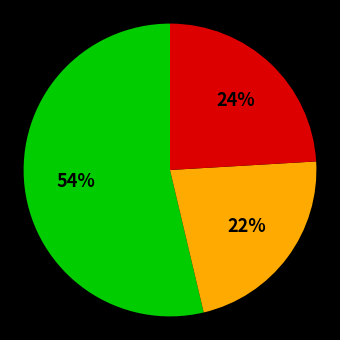

To the nearest percent, what is the average slice percentage?

33%